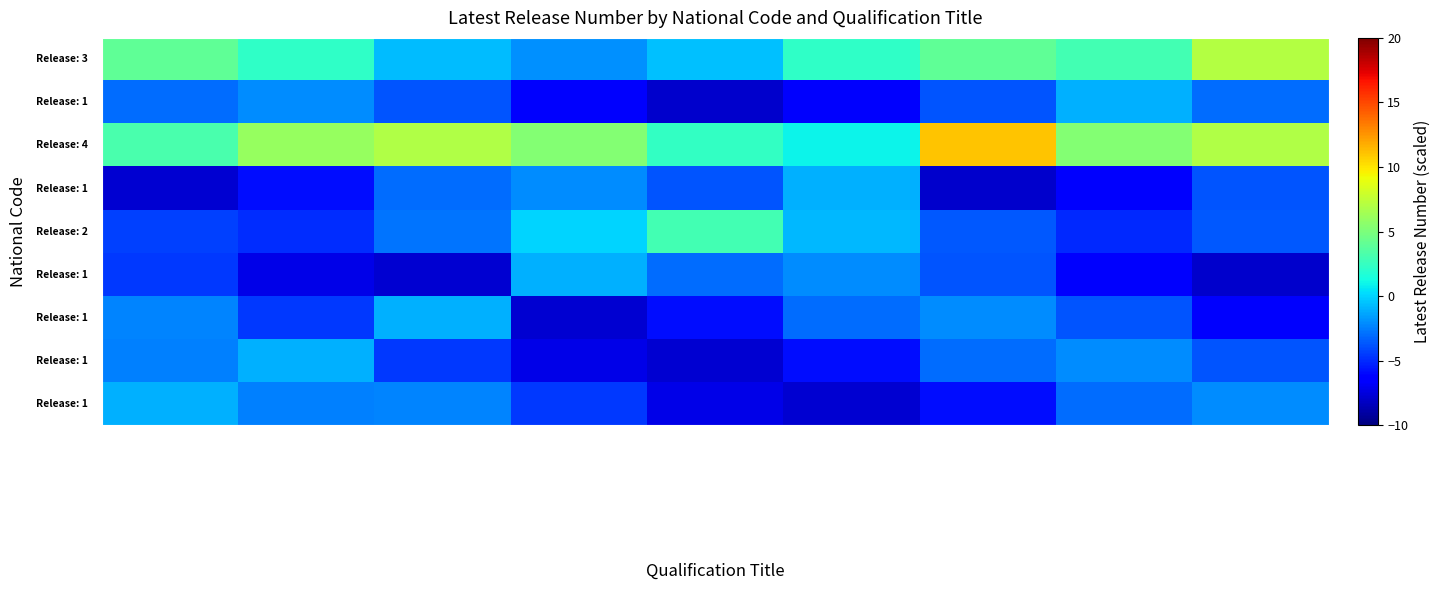

Which series changed the most between Certificate II in Public Safet… and Certificate IV in Public Safet…?

PUA40319